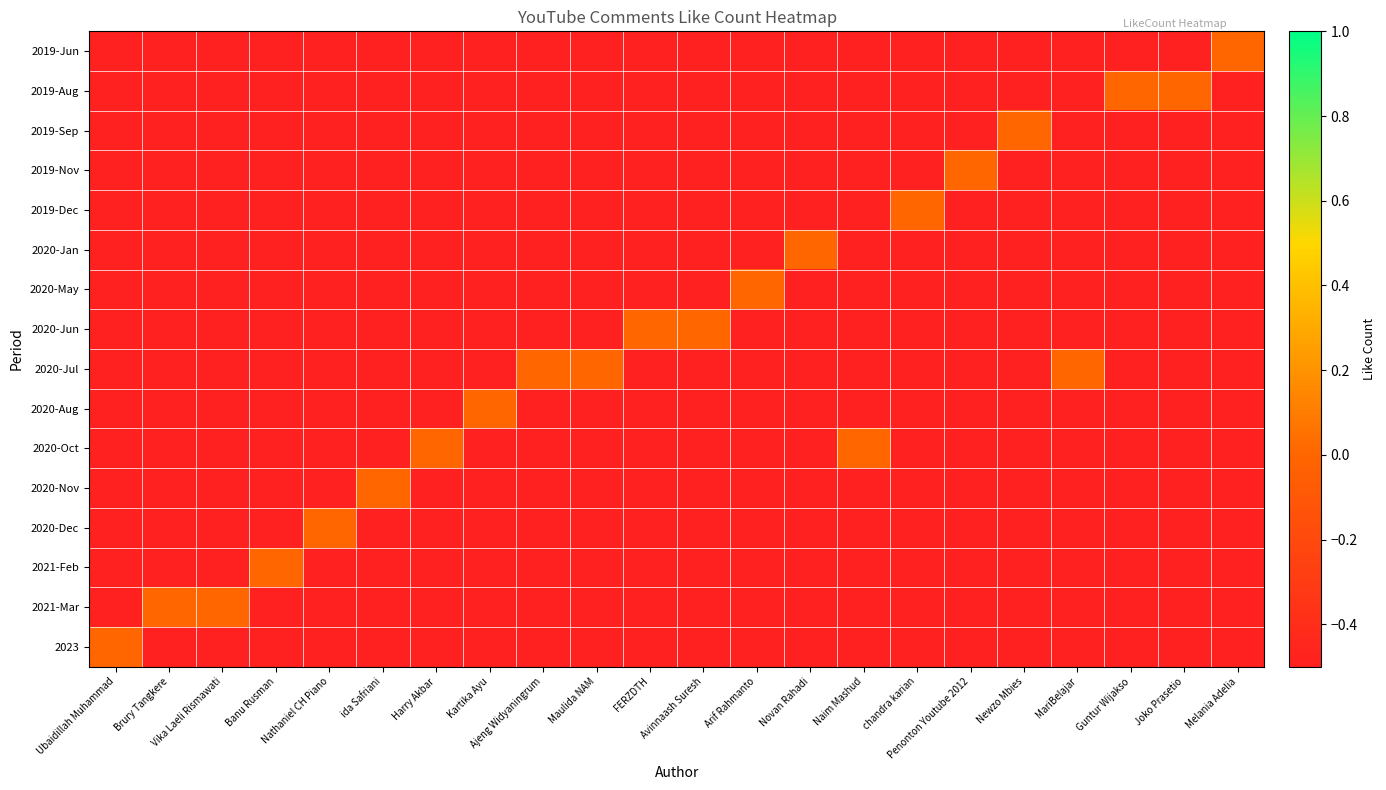

Between Melania Adelia and Joko Prasetio, which is larger?

Melania Adelia